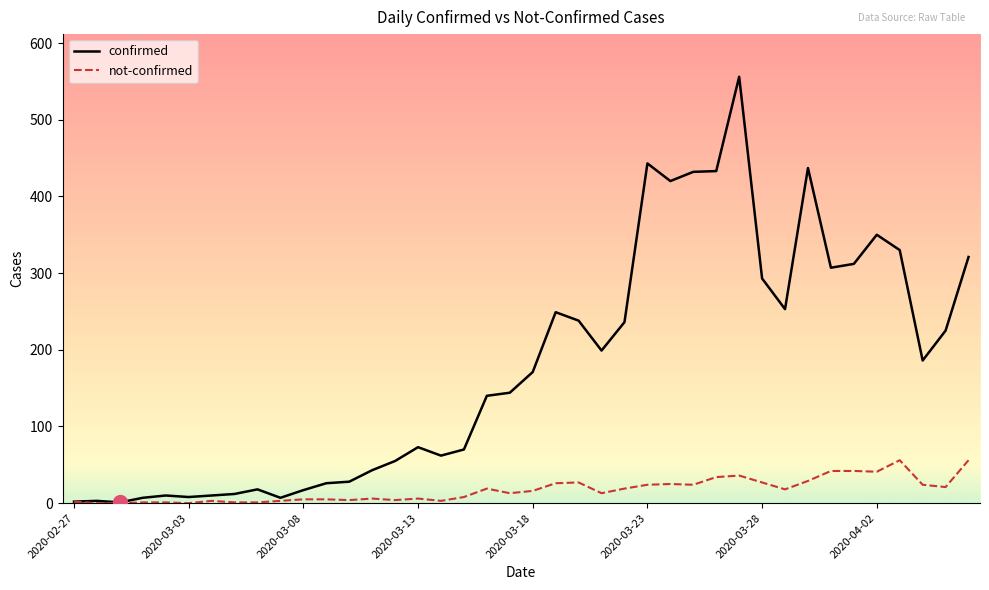

What is the maximum value shown in the chart?

556